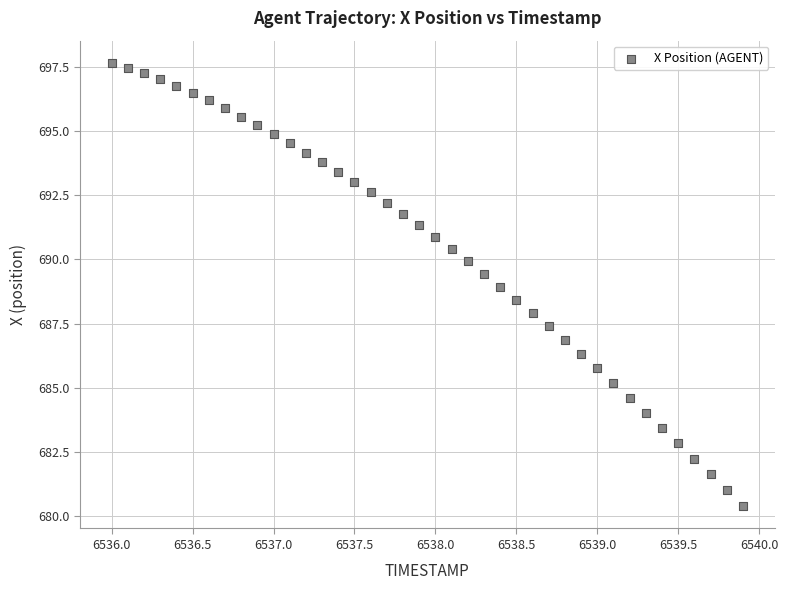

What is the range of X values (max minus min)?

3.9